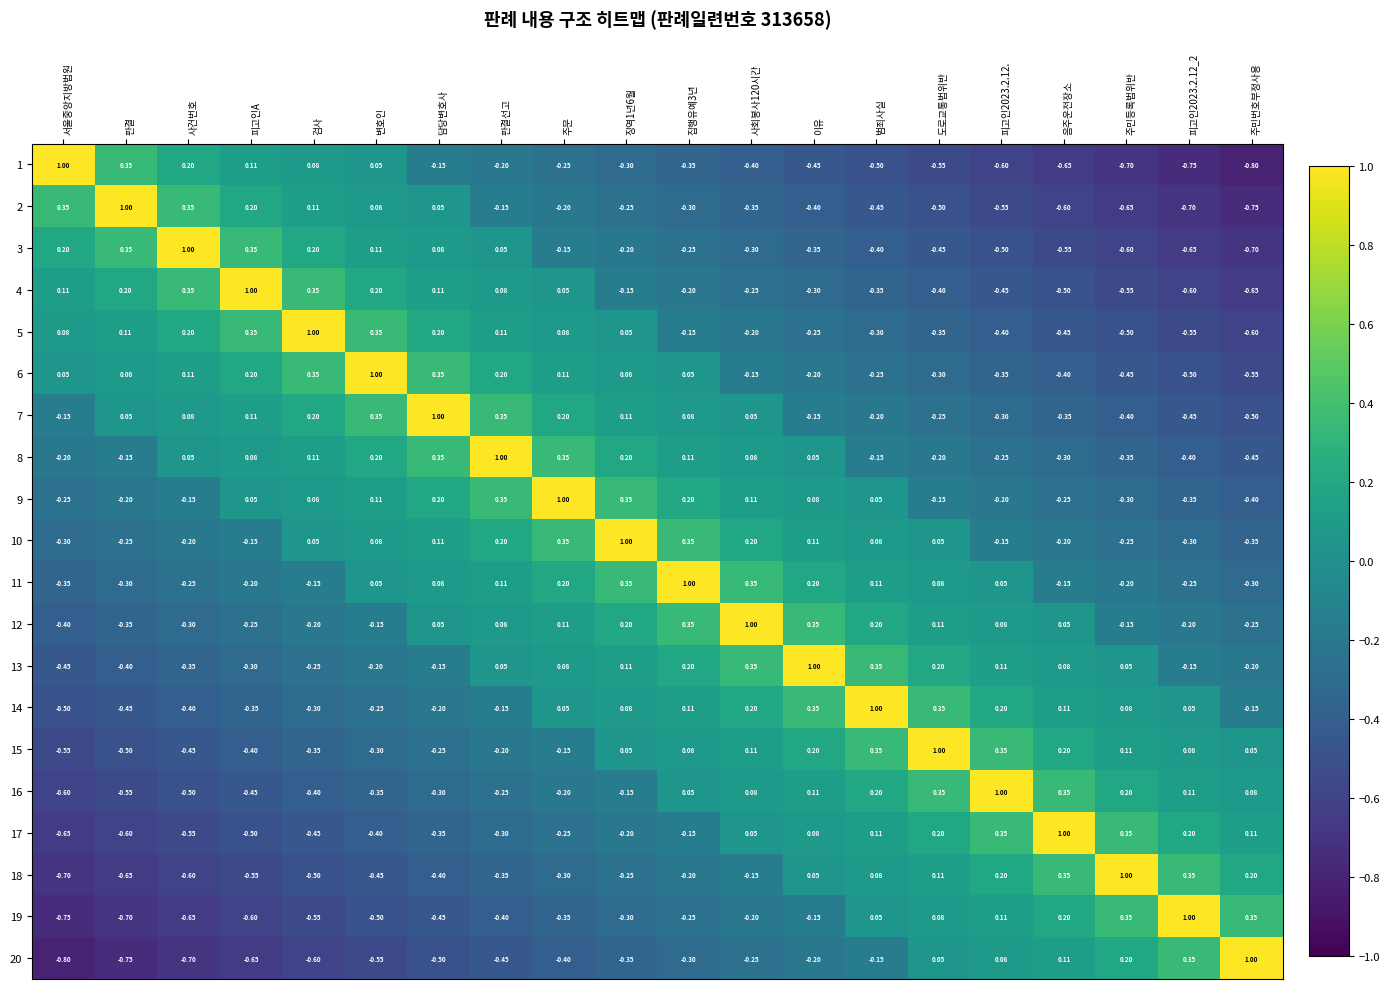

Is the value of 13 at 사회봉사120시간 greater than the value of 8 at 범죄사실?

Yes